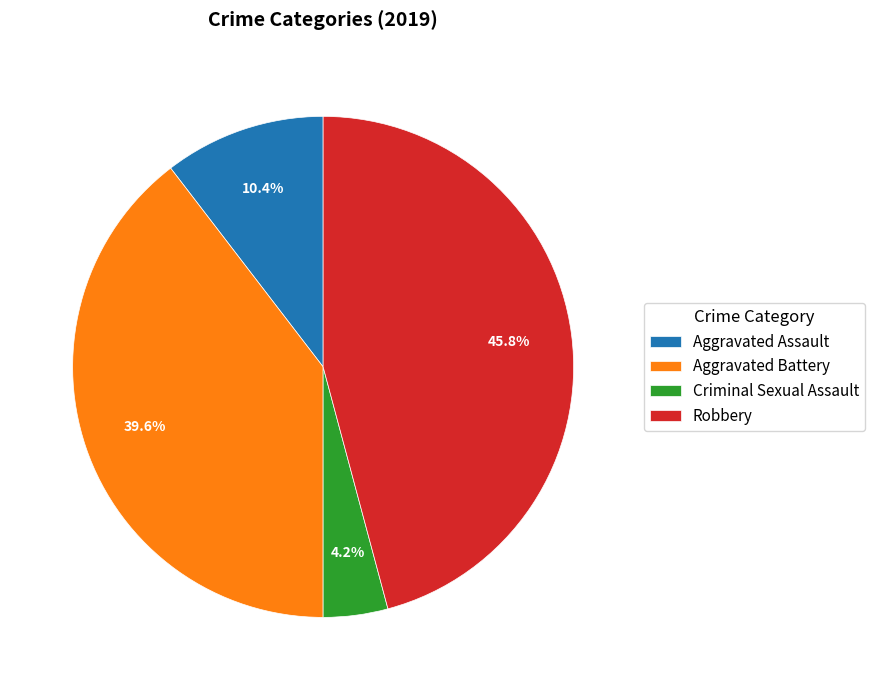

Is Aggravated Assault the majority of the pie?

No